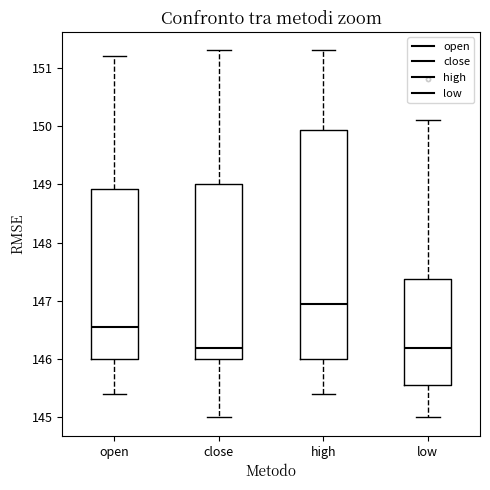

Comparing the boxes themselves (not the whiskers), which one is the tallest?

high